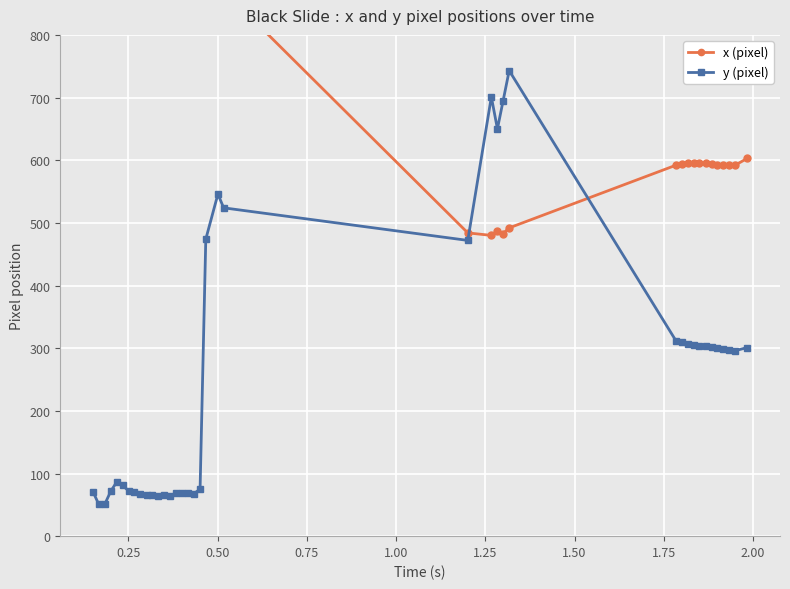

Reading left to right, transcribe all the data shown in this chart.

x (pixel): 939	920	910	891	876	895	896	901	902	903	901	899	899	899	893	894	894	895	886	874	870	871	484	480	487	483	492	592	594	596	596	595	595	594	593	592	592	592	603
y (pixel): 71	51	51	72	86	81	72	71	68	66	66	64	65	64	69	69	69	68	75	474	546	524	472	701	650	695	743	312	310	307	305	304	303	302	300	298	297	296	301